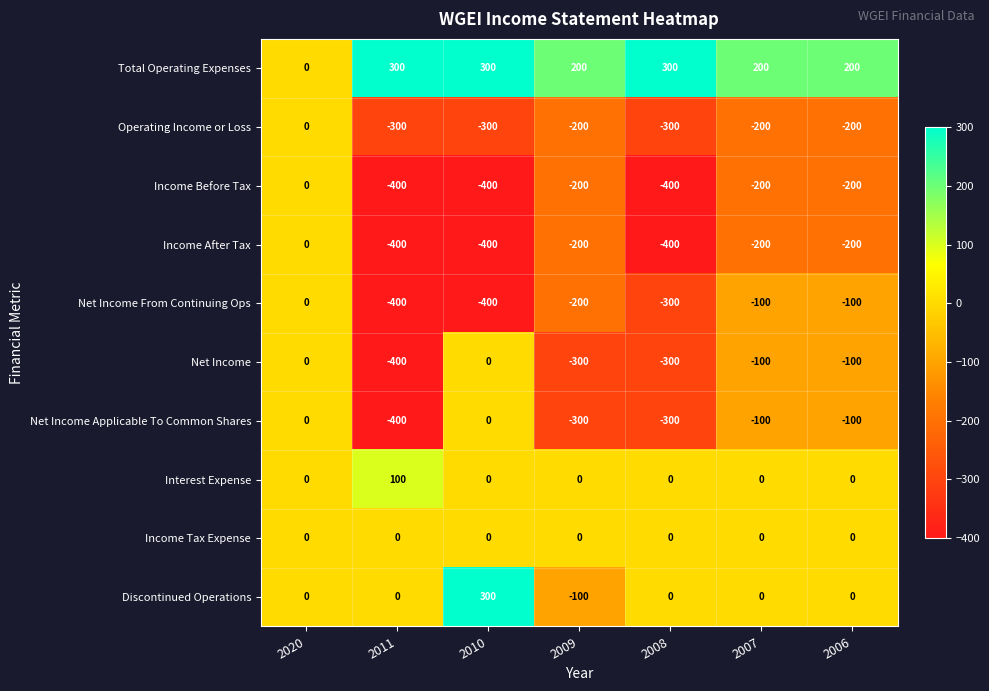

What is the spread (max minus min) of values at 2011?

700